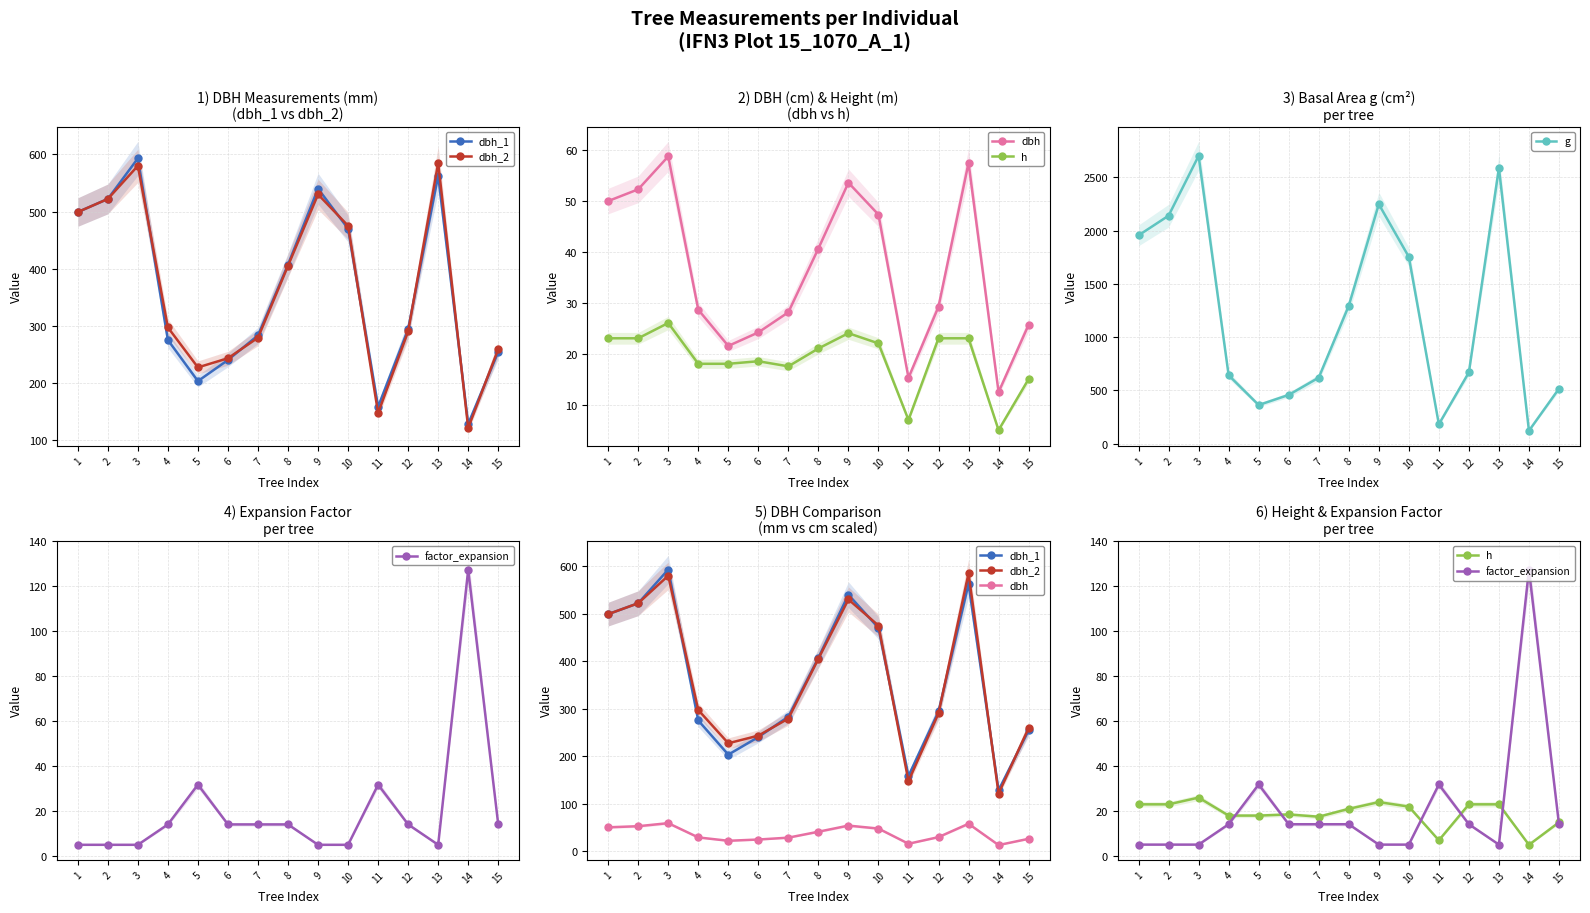

True or false: g has more than 2 interior local peaks.

True